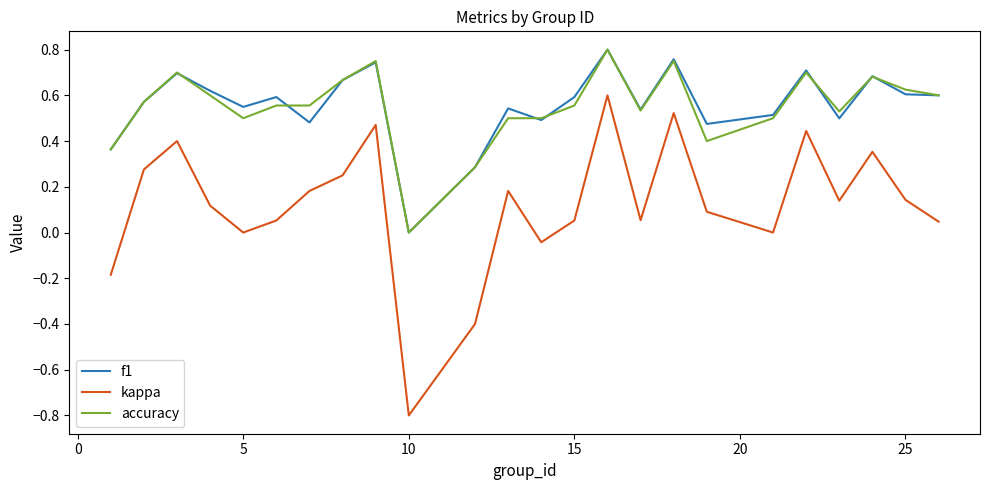

How many lines are shown in the chart?

3